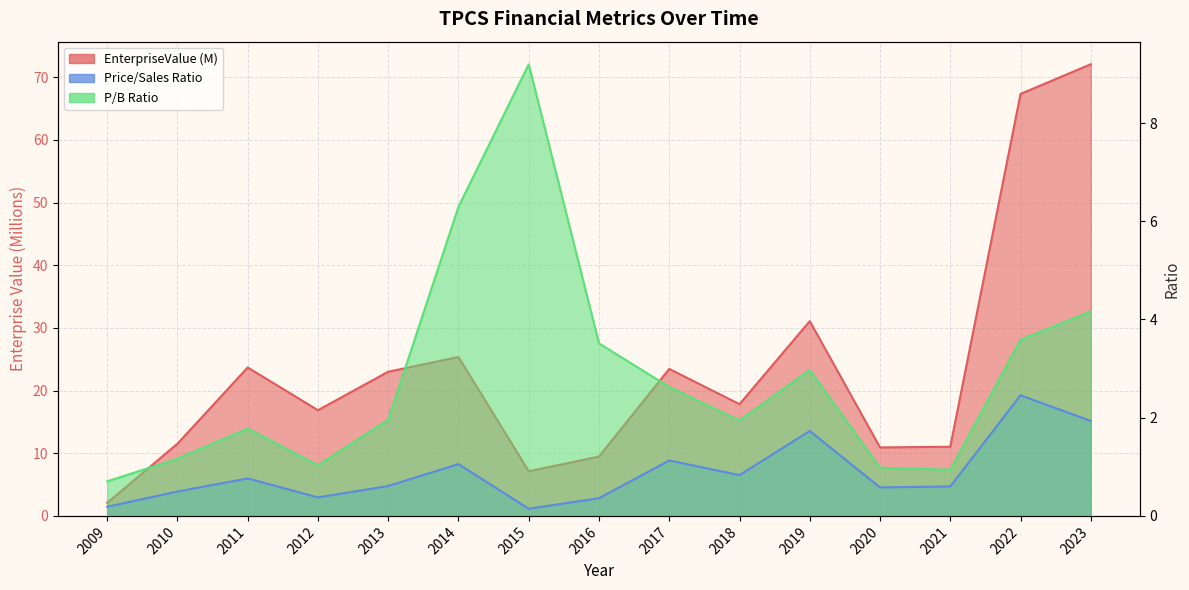

In pbRatio, how many points are higher than both neighbors (excluding endpoints)?

3